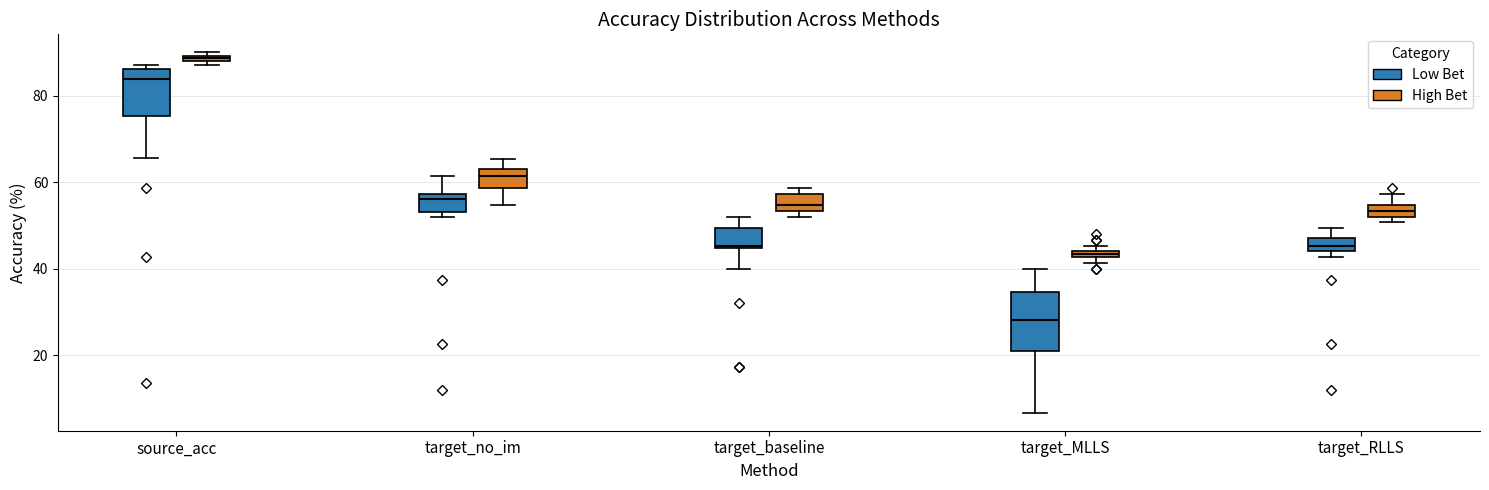

Which box has the highest median line?

source_acc (High Bet)